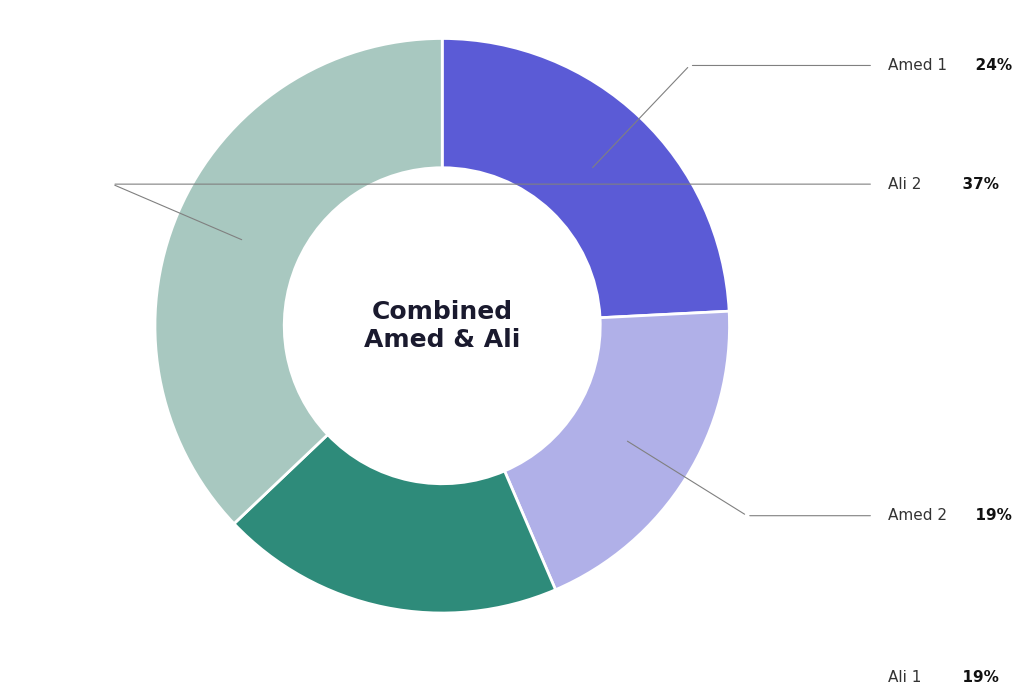

Is there any slice that represents more than half of the pie?

No